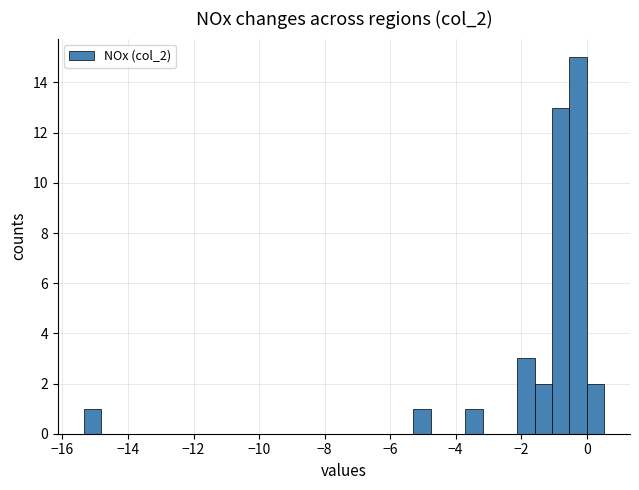

Around what value on the x-axis is the tallest bar? Give the approximate position of its centre, as read against the axis.

-0.2